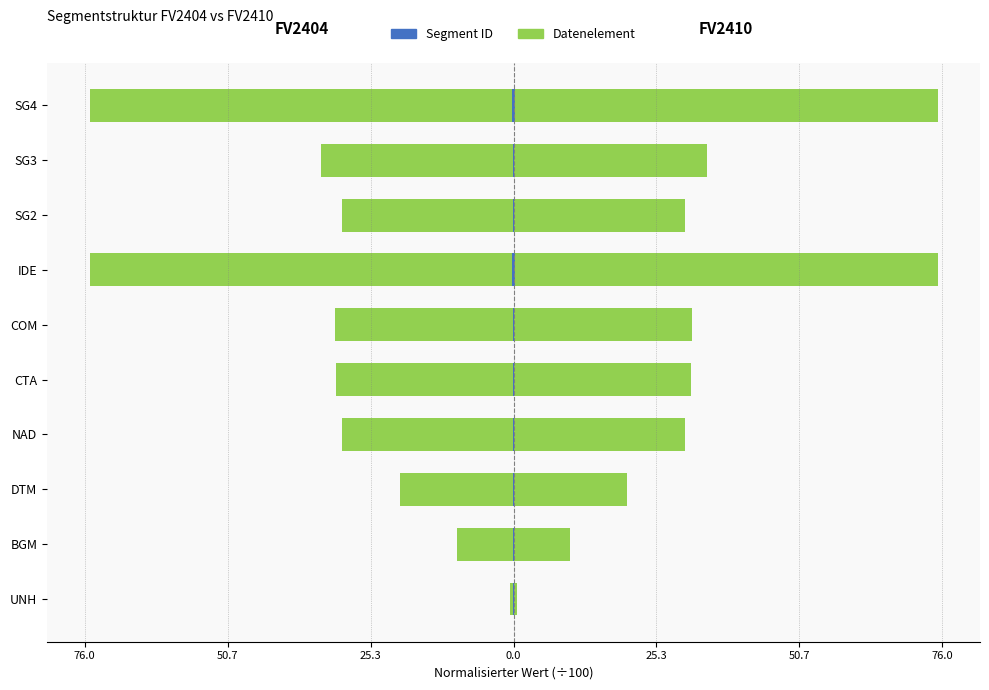

Reading left to right, list all the values displayed in this chart.

Segment ID FV2404: -0.0	-0.0	-0.1	-0.1	-0.1	-0.1	-0.2	-0.1	-0.1	-0.2
Datenelement FV2404: -0.6	-10.0	-20.1	-30.4	-31.4	-31.5	-75.0	-30.4	-34.1	-75.0
Segment ID FV2410: 0.0	0.0	0.1	0.1	0.1	0.1	0.2	0.1	0.1	0.2
Datenelement FV2410: 0.6	10.0	20.1	30.4	31.4	31.5	75.0	30.4	34.1	75.0